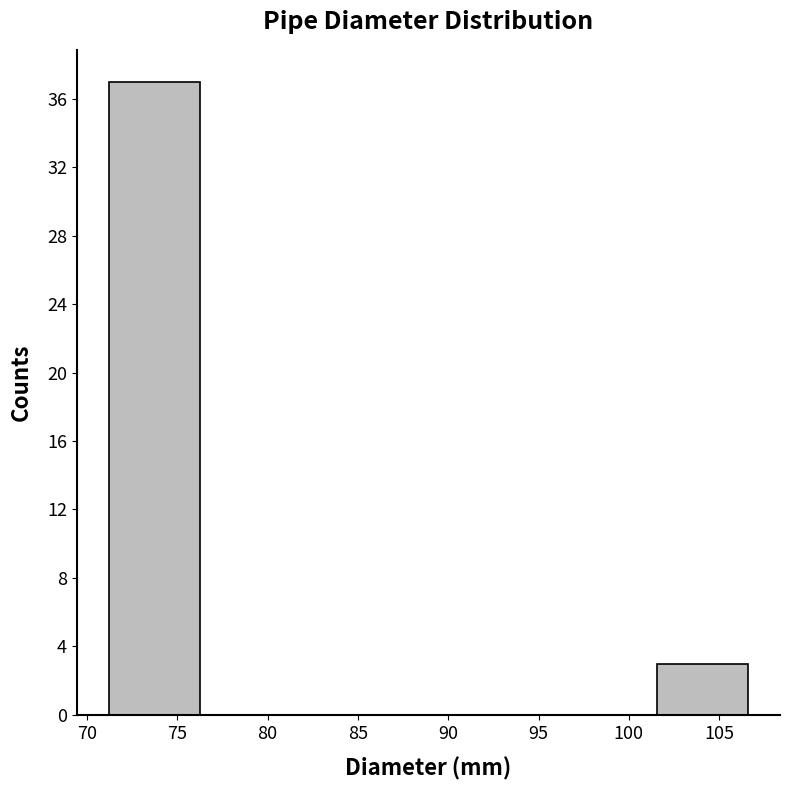

How tall is the bar that spans 101.5 to 106.5 on the x-axis? Neither the bar edges nor the heights are printed on the chart, so give them approximately, as read against the axes.

3